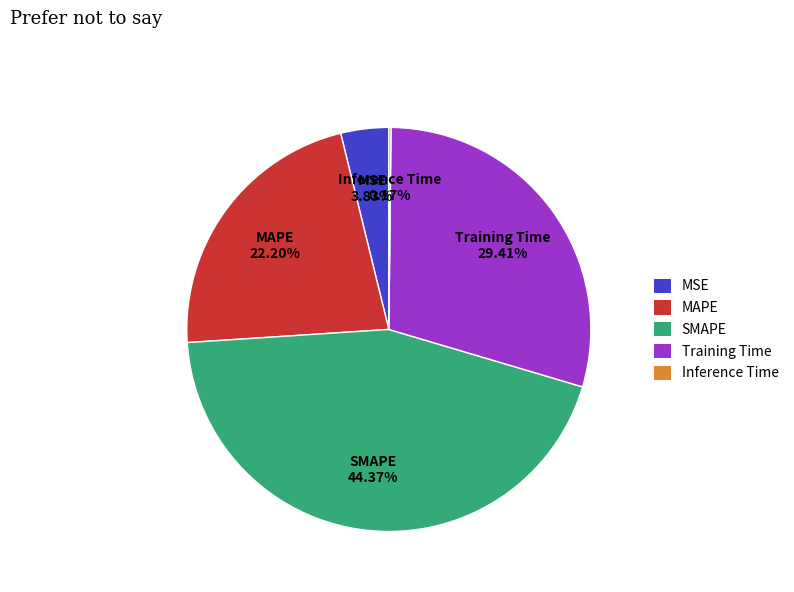

To the nearest percent, what percentage of the pie is MSE?

4%